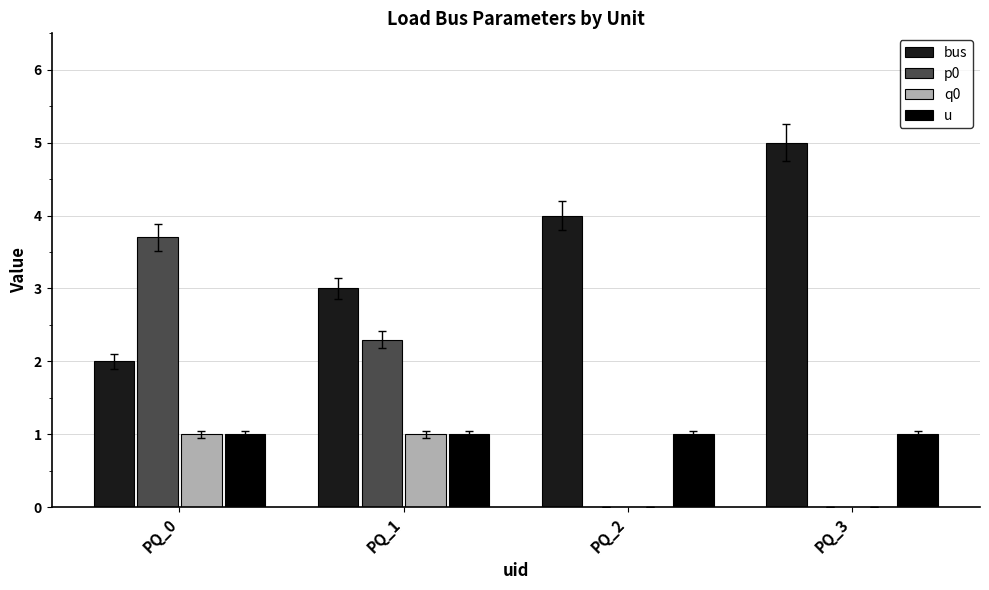

At which category is the sum across all series the highest?

PQ_0